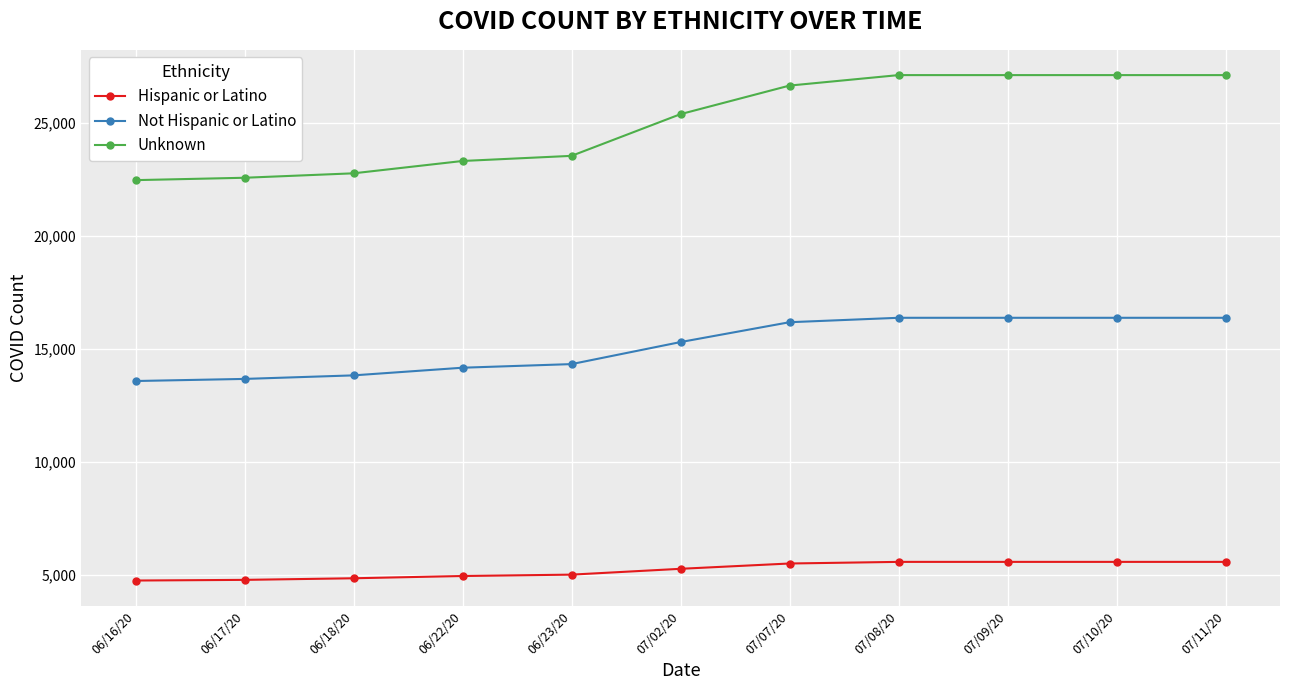

What is the maximum value for Hispanic or Latino?

5566